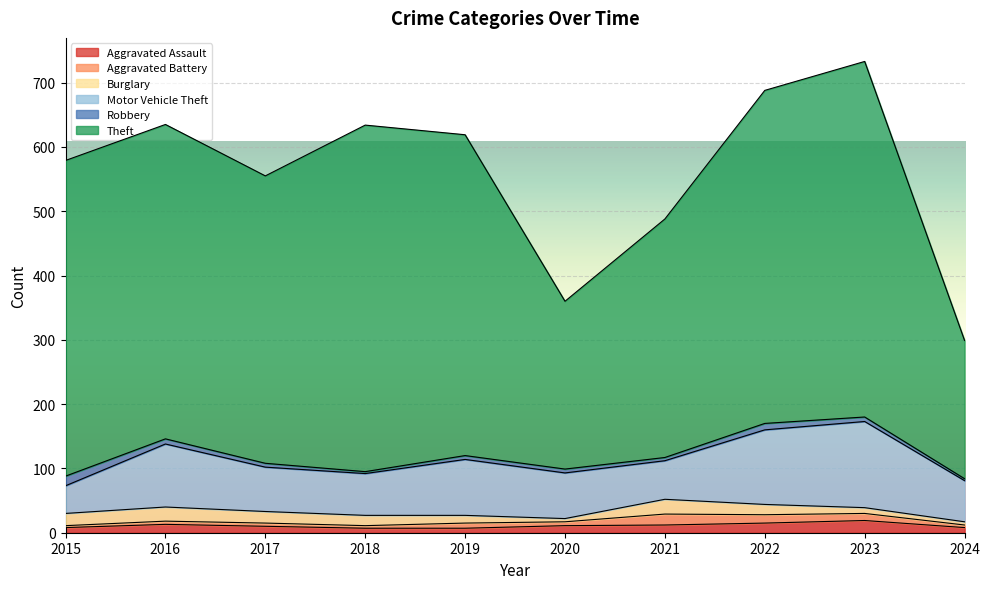

True or false: Theft and Motor Vehicle Theft intersect in this chart.

False